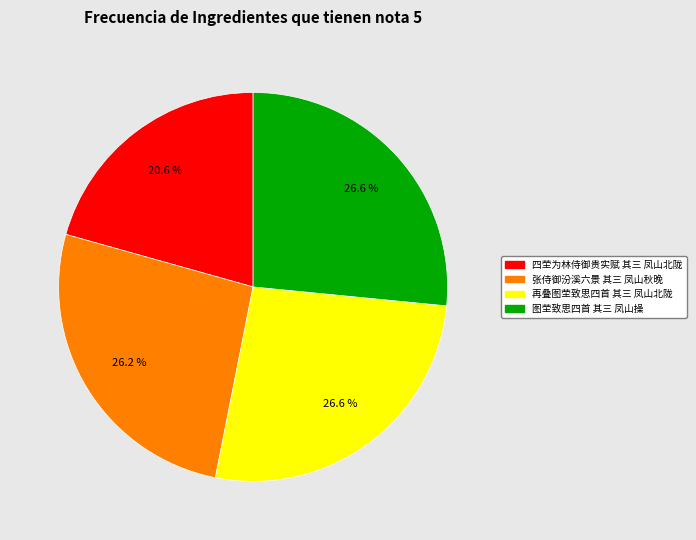

Which category has the smallest portion of the pie?

四茔为林侍御贵实赋 其三 凤山北陇